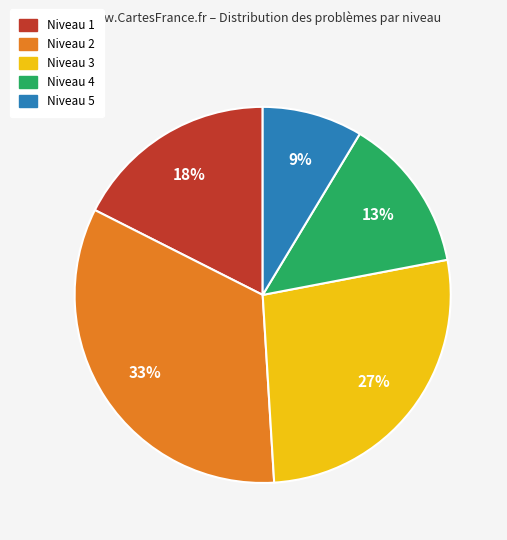

Is there a majority slice in this chart?

No